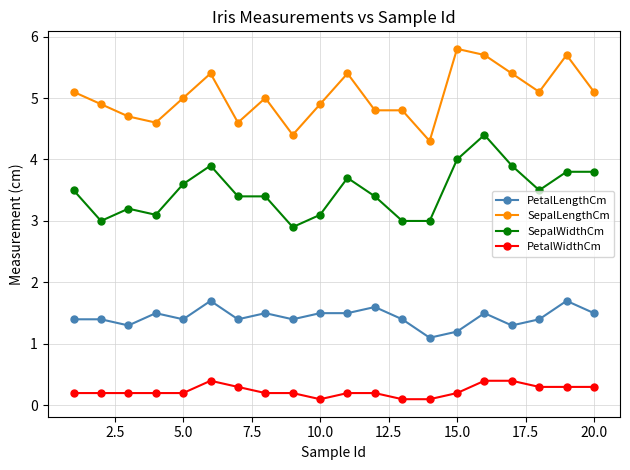

What is the difference between the maximum and minimum values in the PetalWidthCm series?

0.3